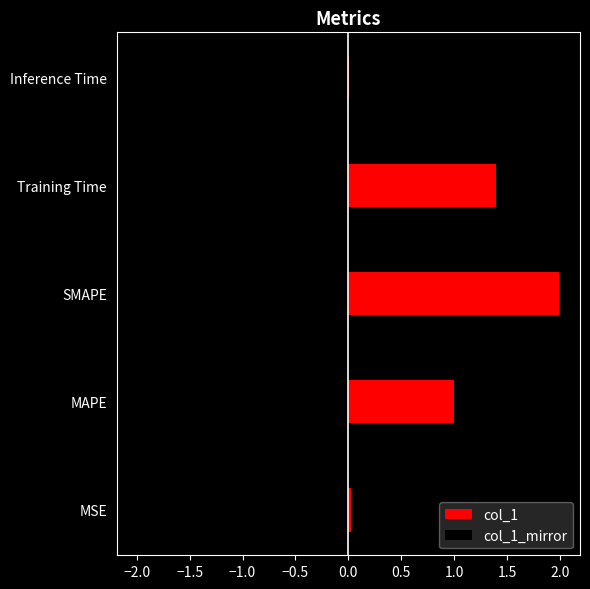

What is the greatest value displayed?

2.0